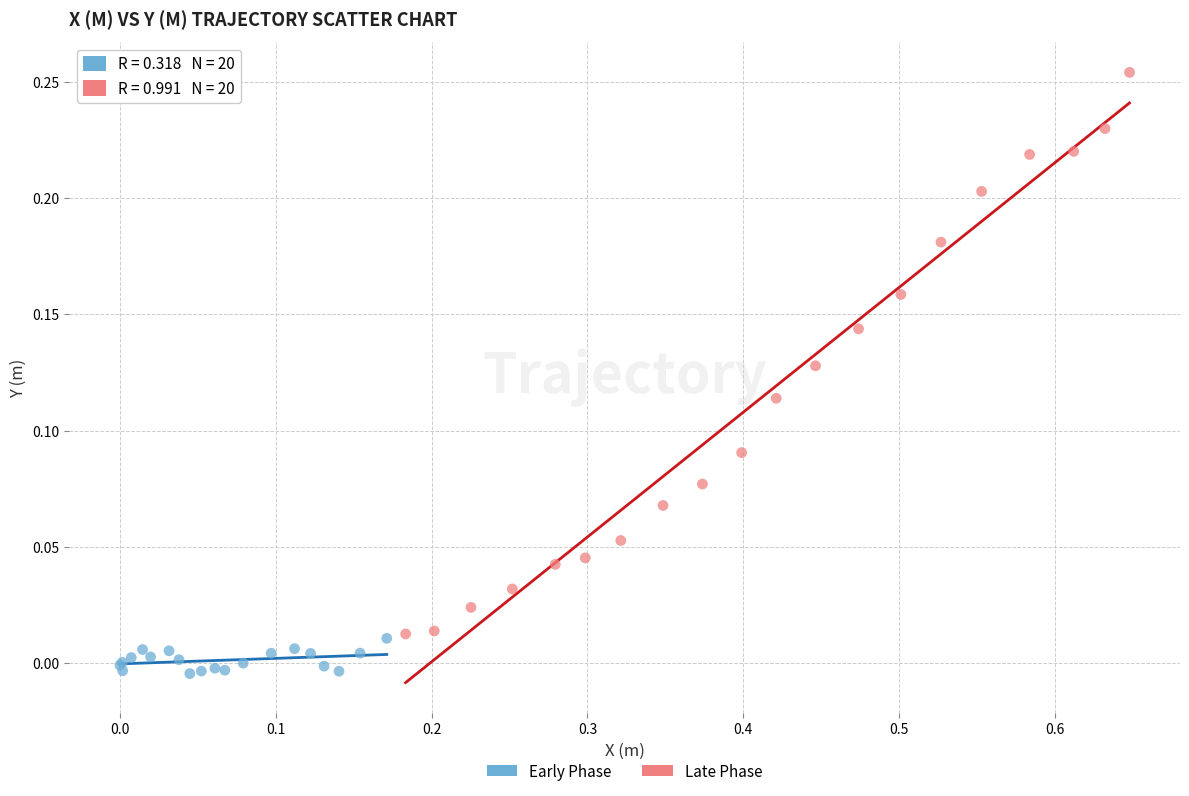

Which series reaches the minimum Y coordinate?

Early Phase